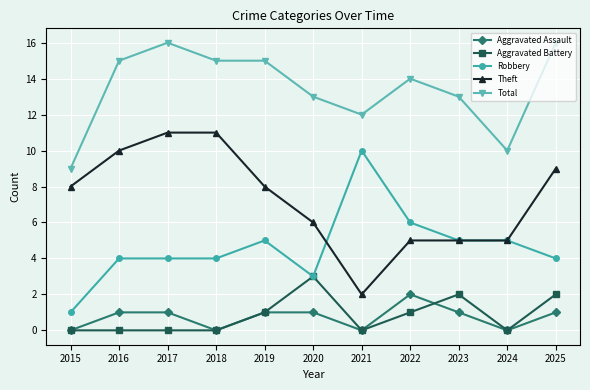

Where is the first local maximum for Total?

2017